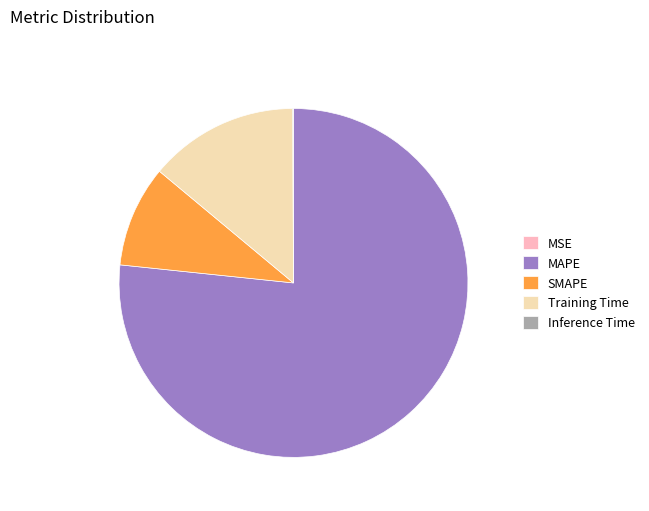

Do MAPE and SMAPE together represent more than half of the pie?

Yes